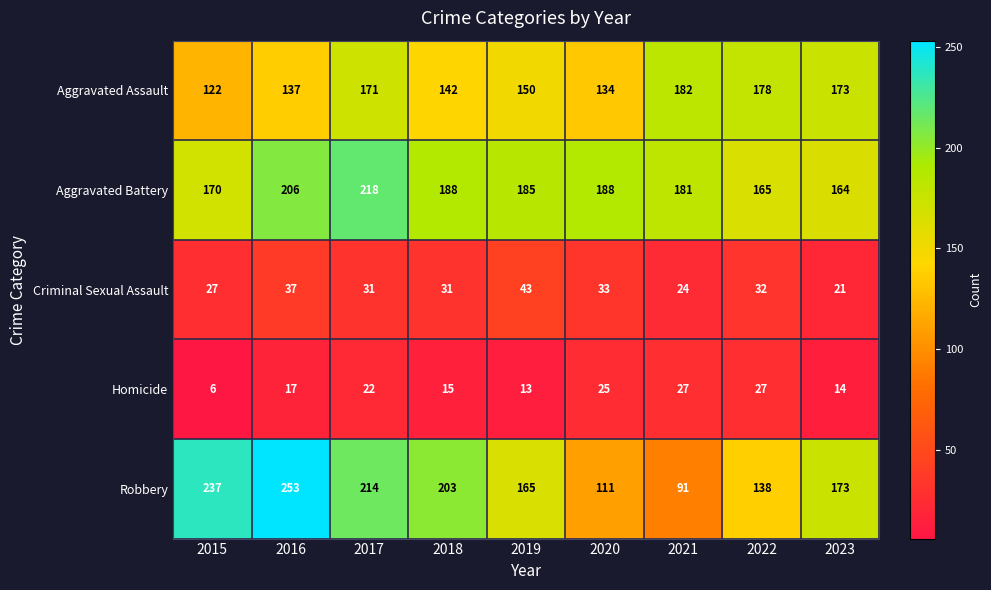

At which category does the chart reach its minimum across all series?

2015